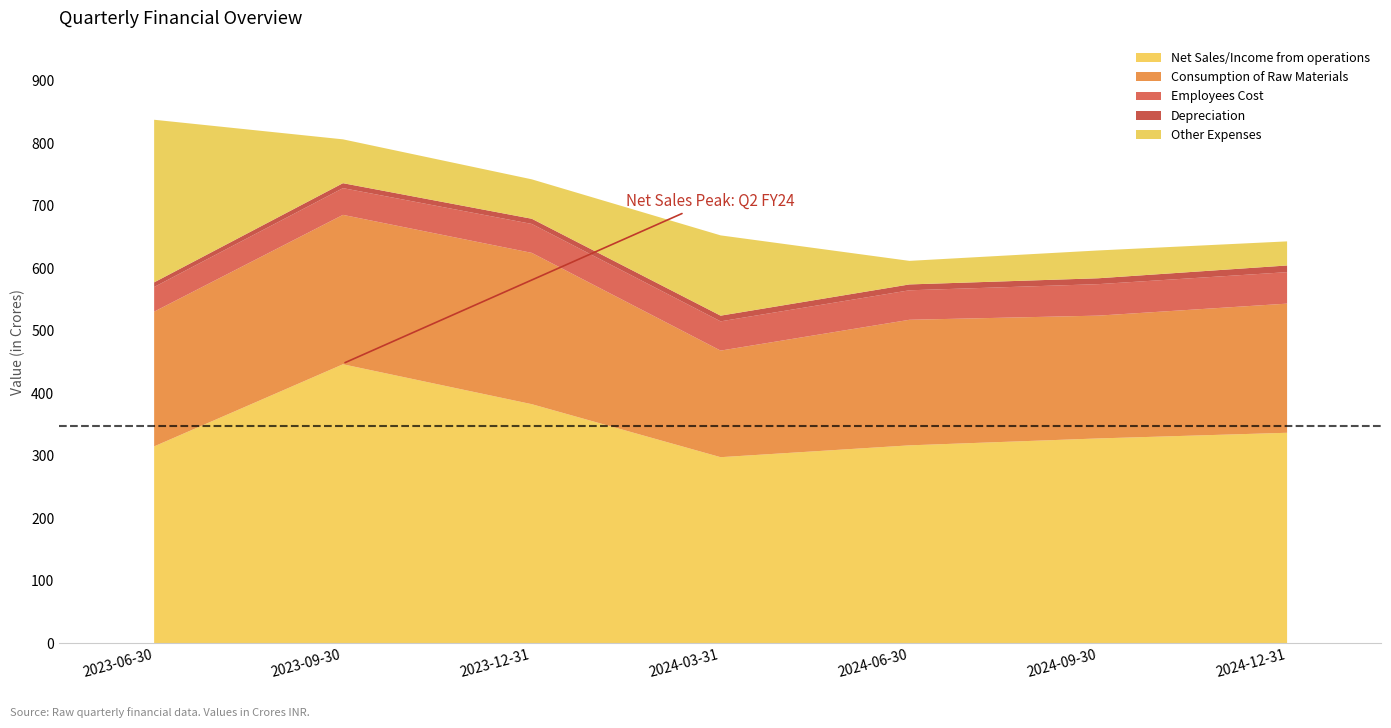

At how many categories does at least one series exceed 90?

7